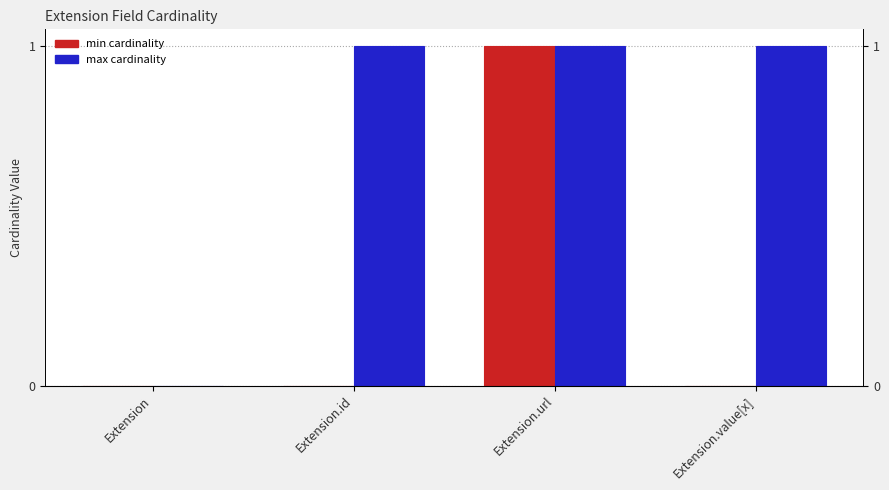

Where is max cardinality nearest to the value 0?

Extension